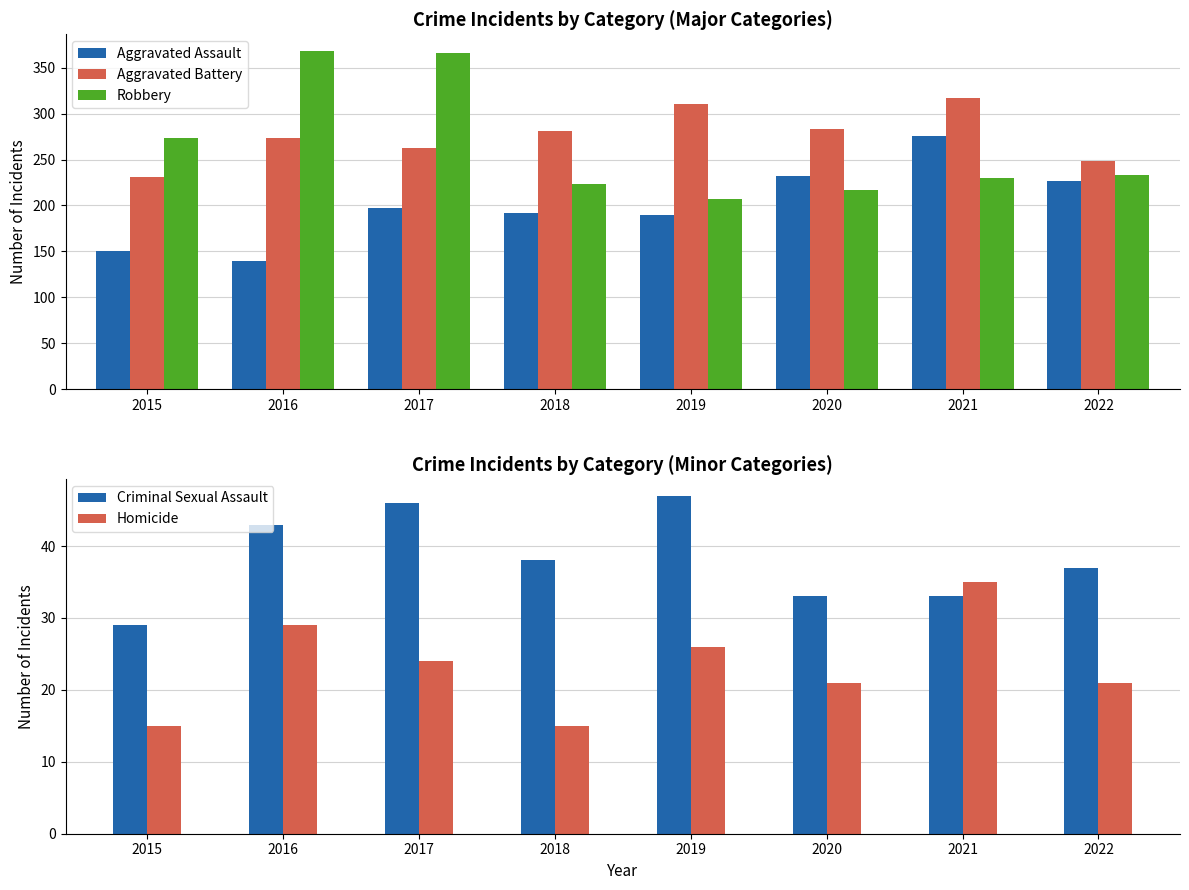

What is the average value of the Aggravated Battery series?

276